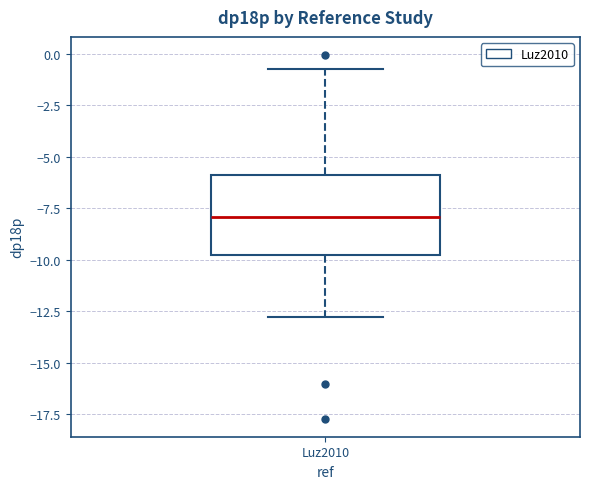

Where does the upper whisker of the box for Luz2010 end on the y-axis? The values are not printed on the chart, so give them approximately, as read against the axis.

-0.5